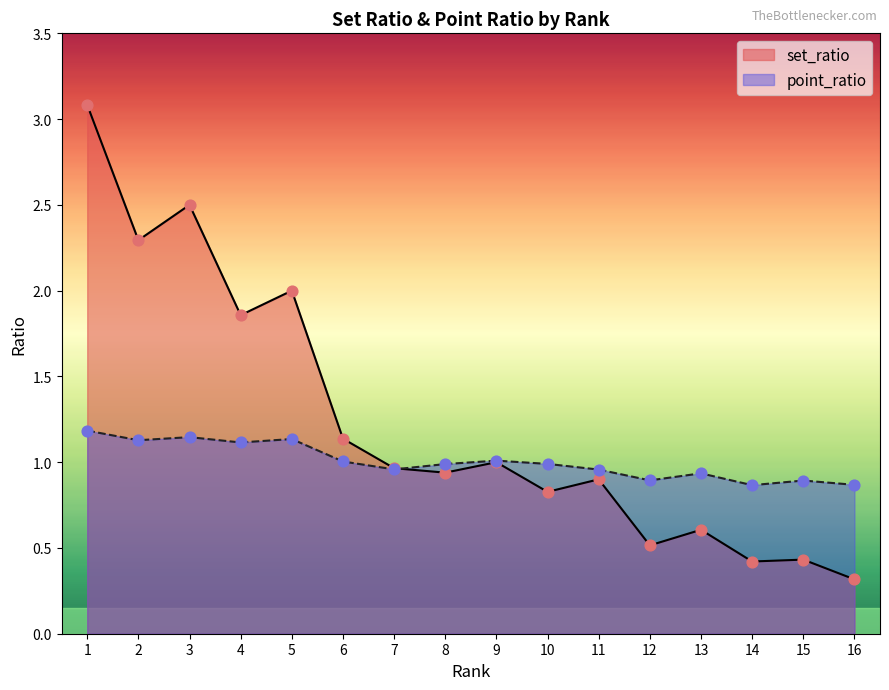

What is the total value across all series at 10?

1.8